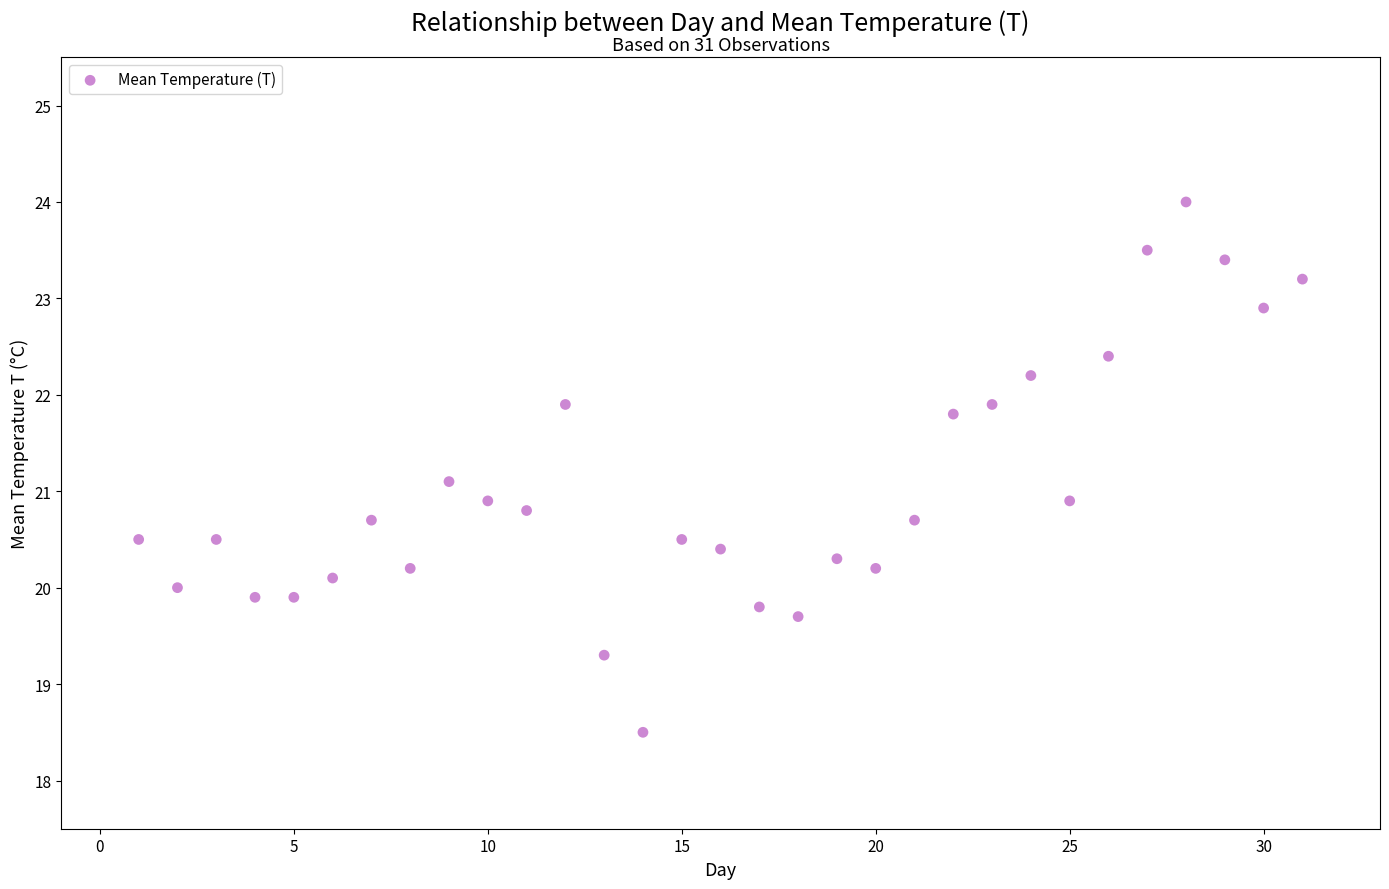

What is the range of X values (max minus min)?

30.0